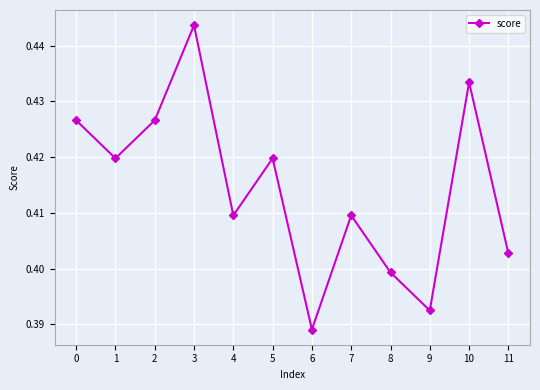

What is the sum of the values at 8 and 2?

0.8